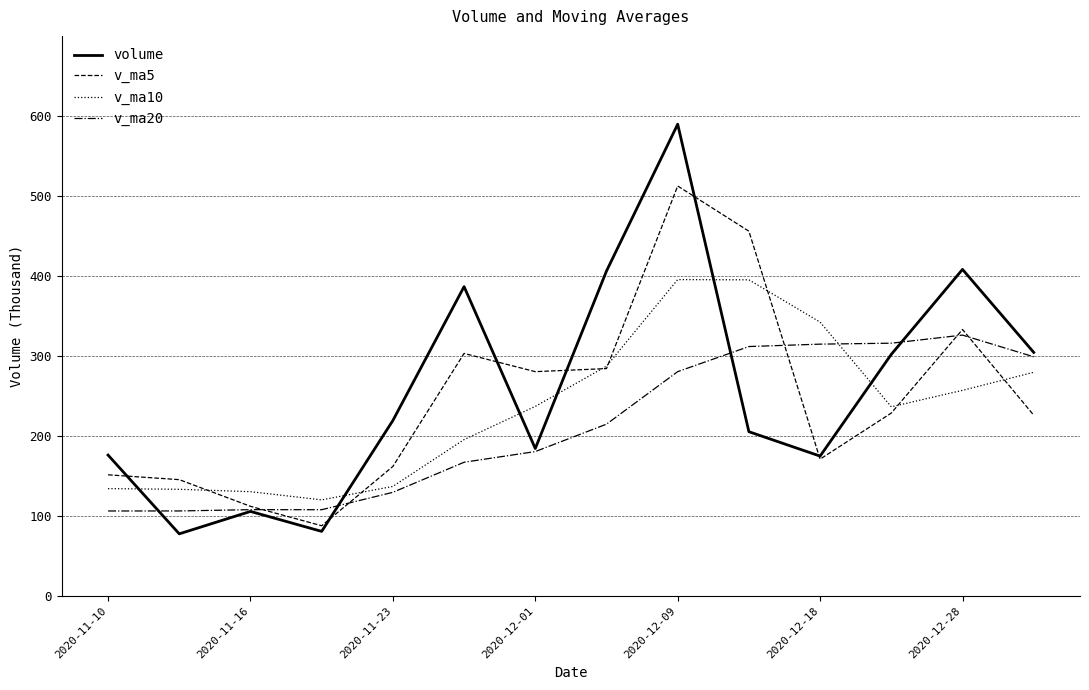

What are all the series names shown in the legend?

volume, v_ma5, v_ma10, v_ma20